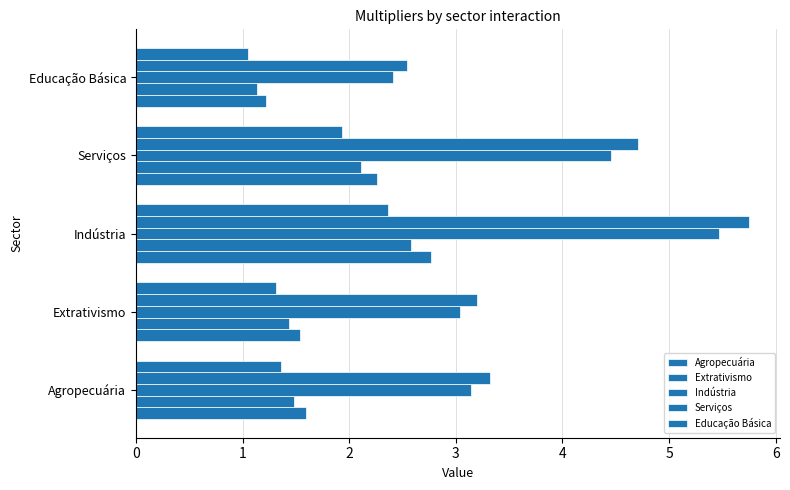

What is the average value of the Agropecuária series?

1.9